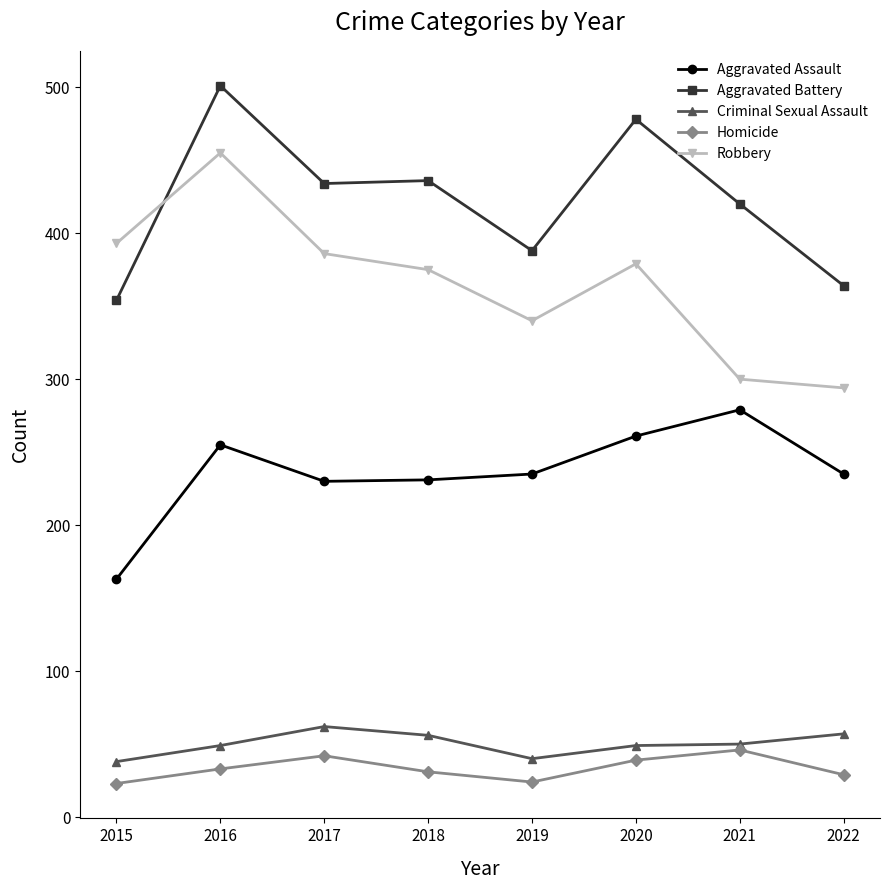

How many data points in Aggravated Battery are less than 434?

4